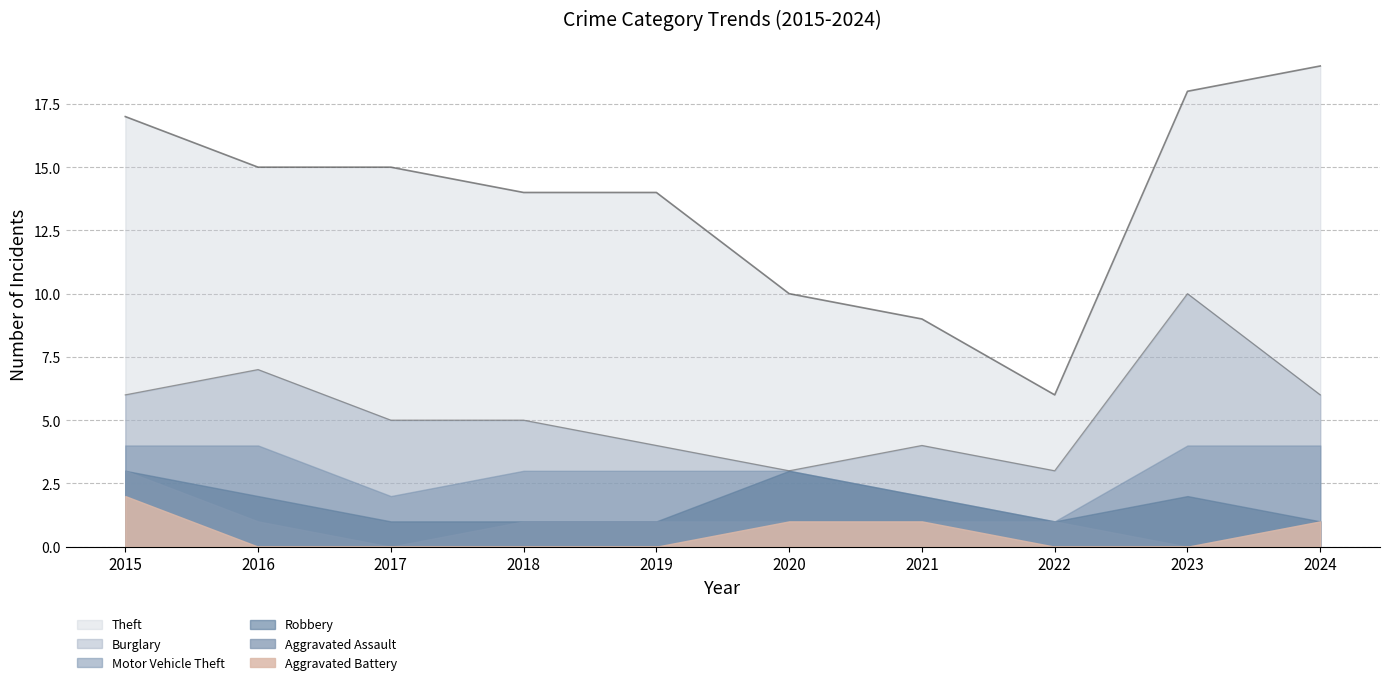

How many lines are shown in the chart?

6